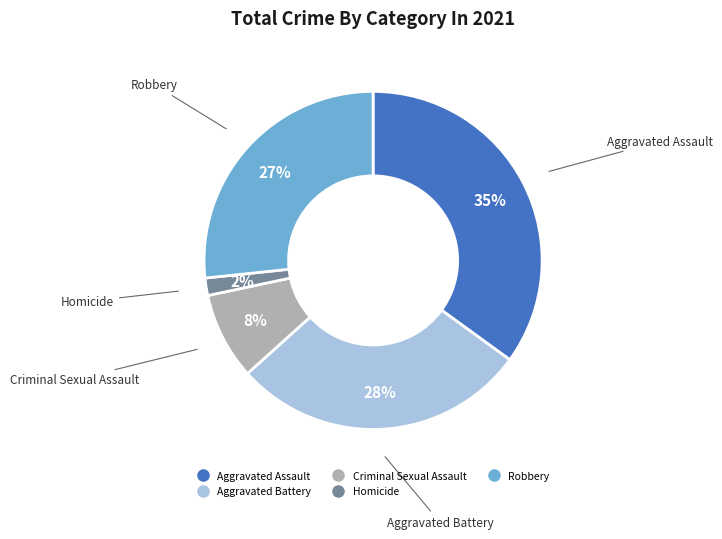

Which category has the smallest portion of the pie?

Homicide